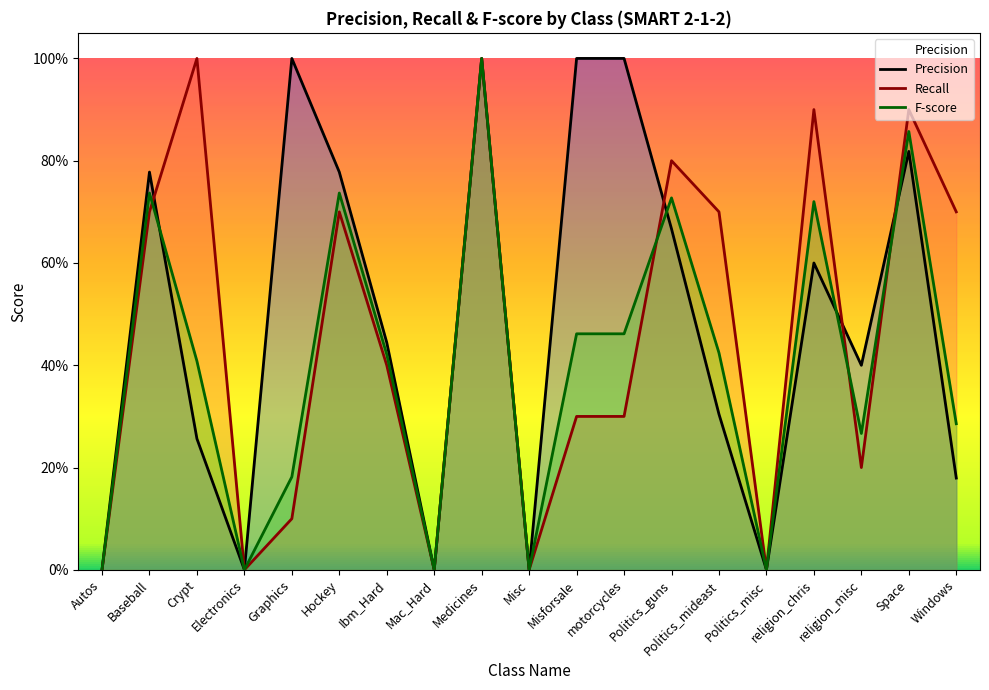

What is the label of the 4th point from the left?

Electronics